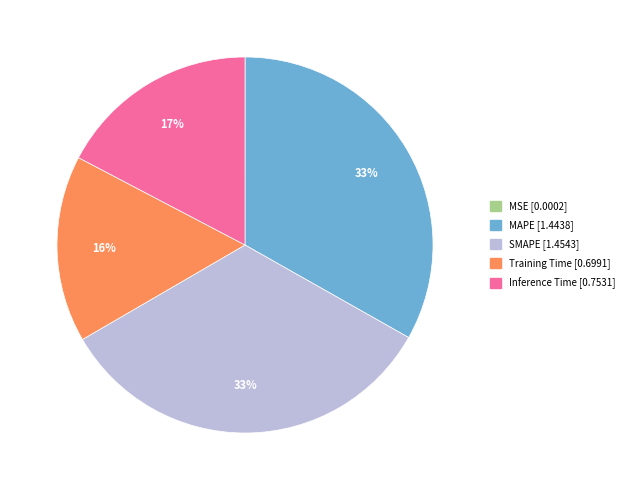

Combined, do Inference Time and Training Time account for over 50%?

No